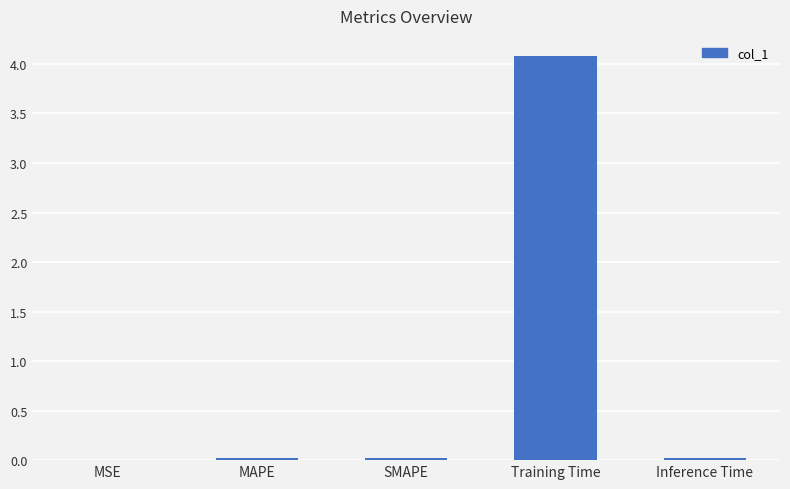

What is the difference between the values at MSE and Training Time?

4.1